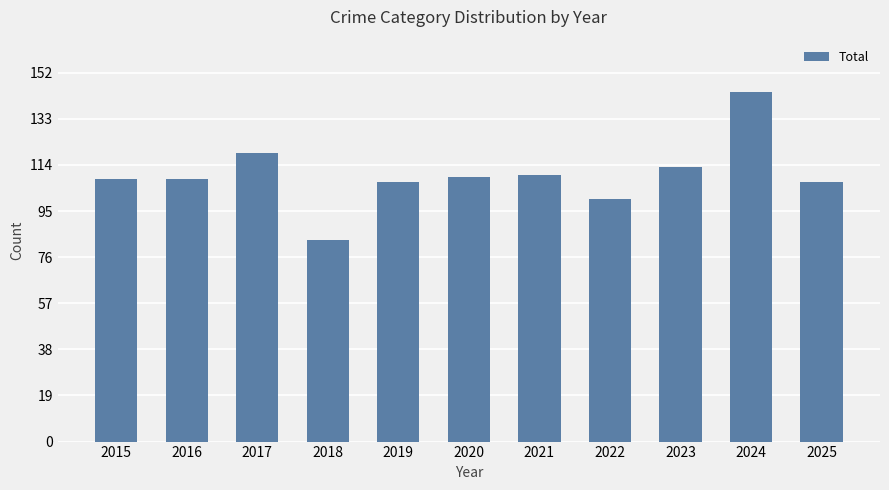

Reading left to right, list all the values displayed in this chart.

108	108	119	83	107	109	110	100	113	144	107